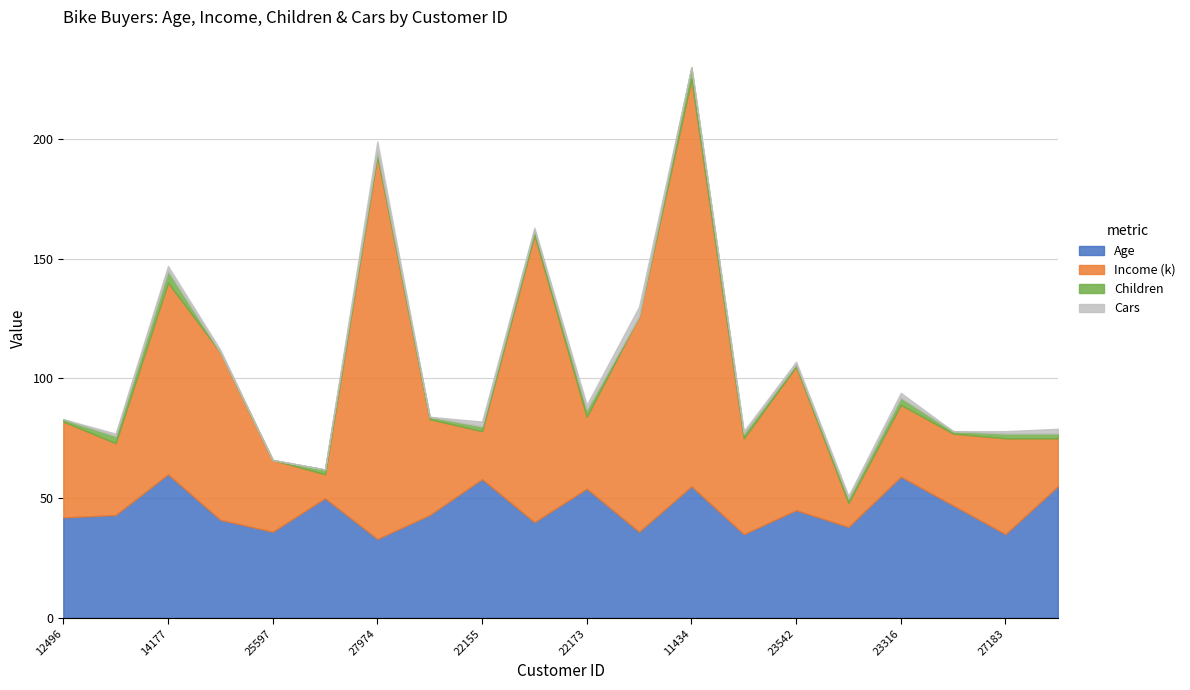

True or false: Children and Age cross at least once.

False